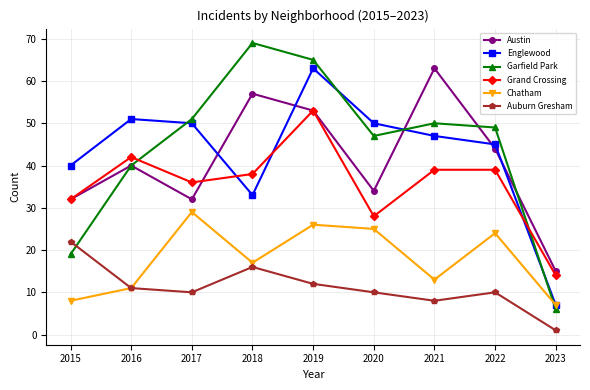

Reading right to left, transcribe all the data shown in this chart.

Austin: 2023=15	2022=44	2021=63	2020=34	2019=53	2018=57	2017=32	2016=40	2015=32
Englewood: 2023=7	2022=45	2021=47	2020=50	2019=63	2018=33	2017=50	2016=51	2015=40
Garfield Park: 2023=6	2022=49	2021=50	2020=47	2019=65	2018=69	2017=51	2016=40	2015=19
Grand Crossing: 2023=14	2022=39	2021=39	2020=28	2019=53	2018=38	2017=36	2016=42	2015=32
Chatham: 2023=7	2022=24	2021=13	2020=25	2019=26	2018=17	2017=29	2016=11	2015=8
Auburn Gresham: 2023=1	2022=10	2021=8	2020=10	2019=12	2018=16	2017=10	2016=11	2015=22